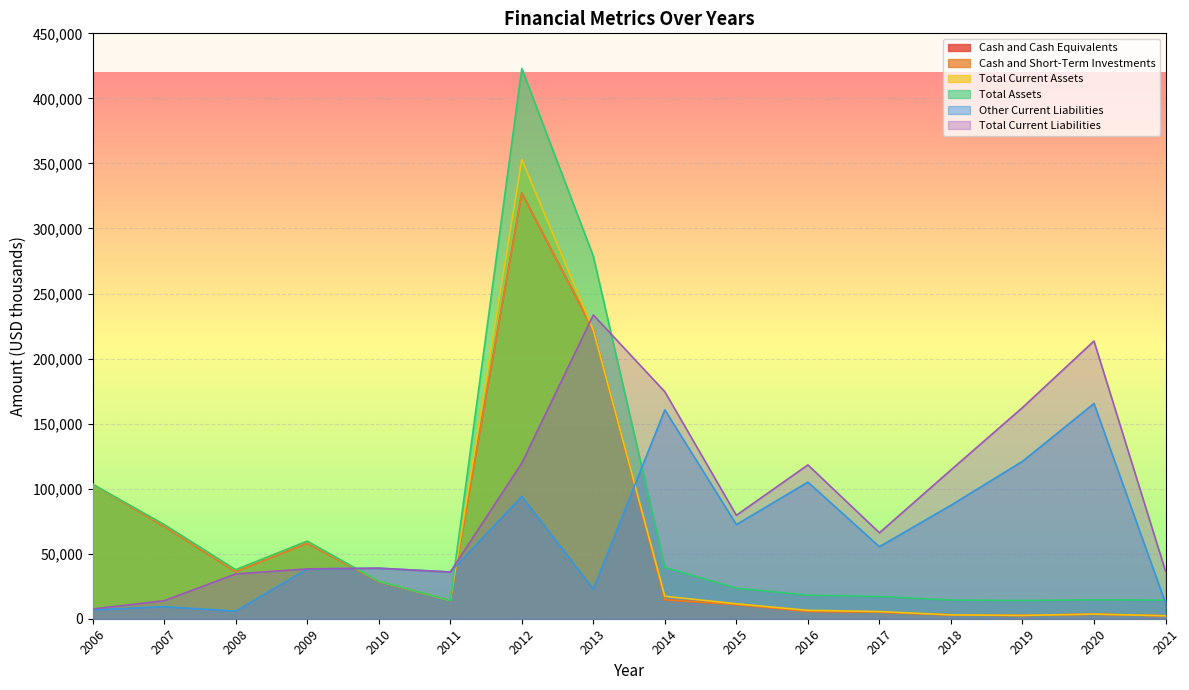

True or false: Total Current Liabilities has a value of 35911 at 2011.

True